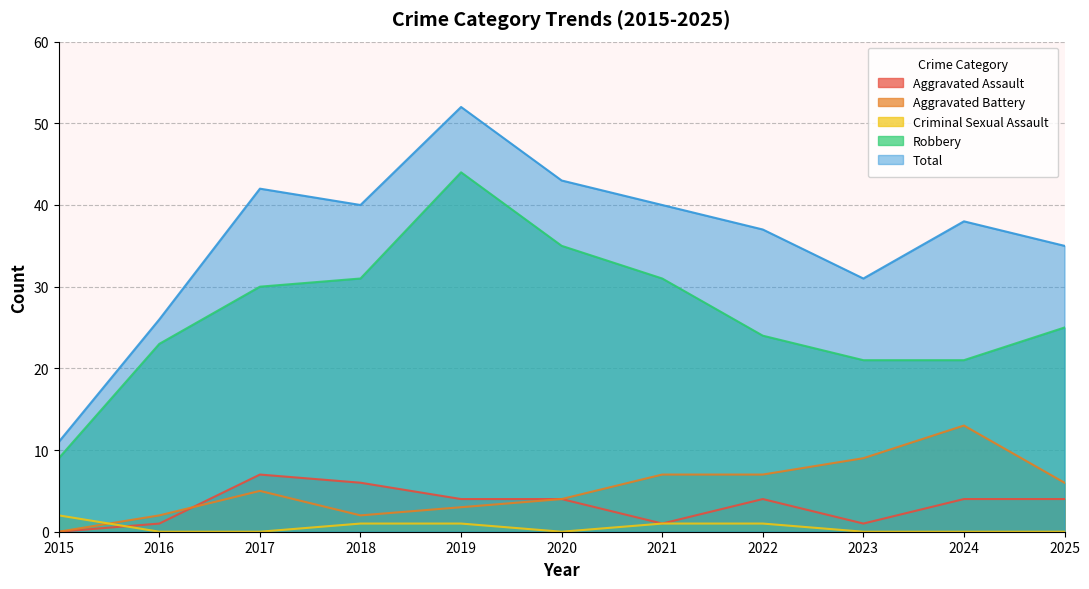

How many times do Criminal Sexual Assault and Aggravated Battery cross each other?

1